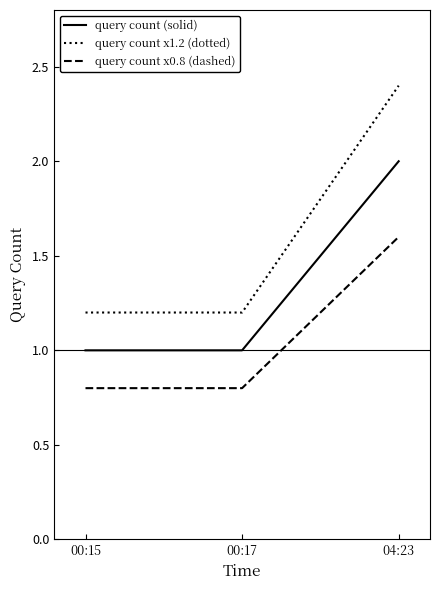

Between 00:15 and 04:23, which series saw the biggest shift?

query count x1.2 (dotted)